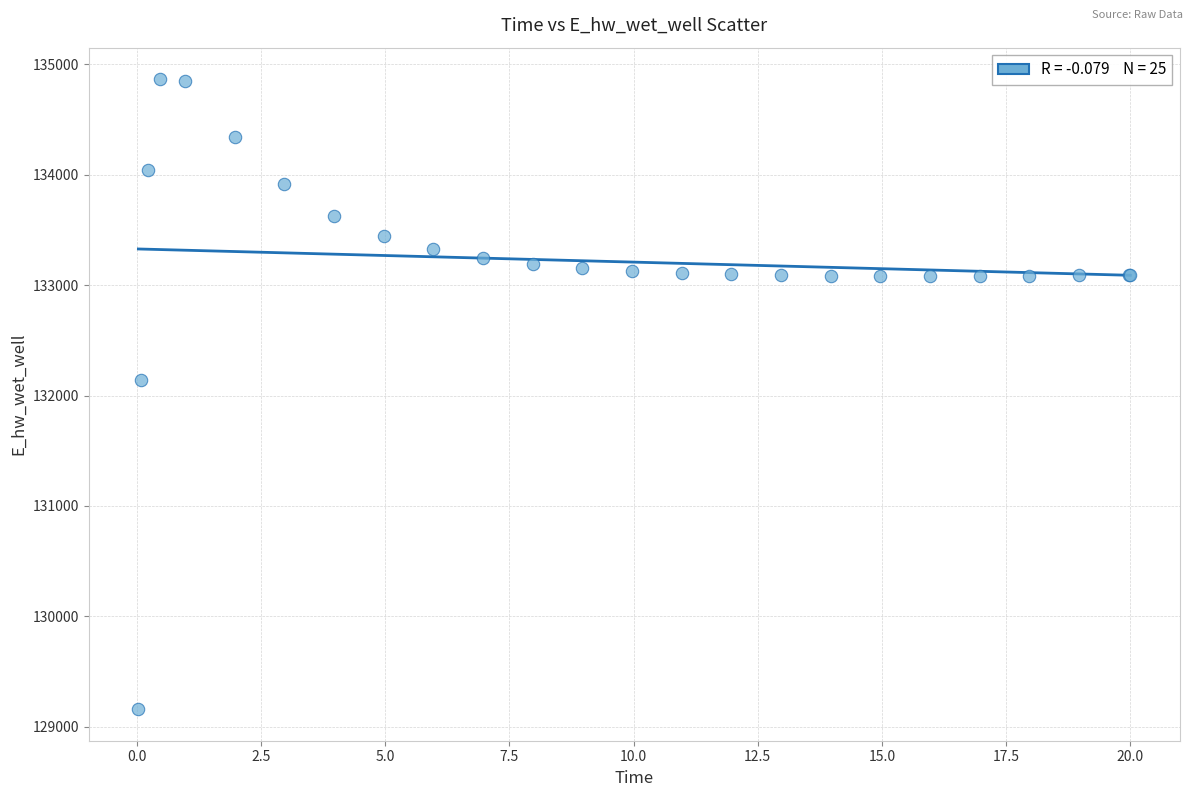

What Y value in the scatter plot is closest to 132012?

132136.9